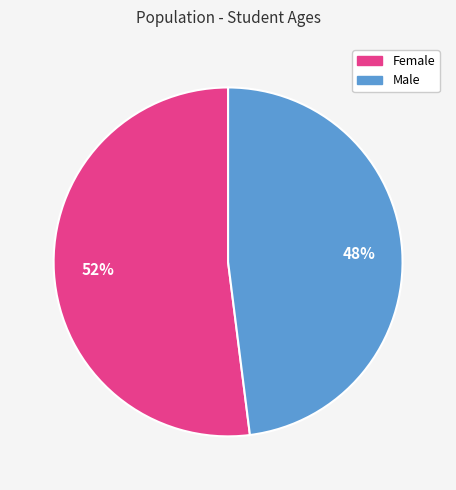

To the nearest percent, what percentage of the pie is Female?

52%